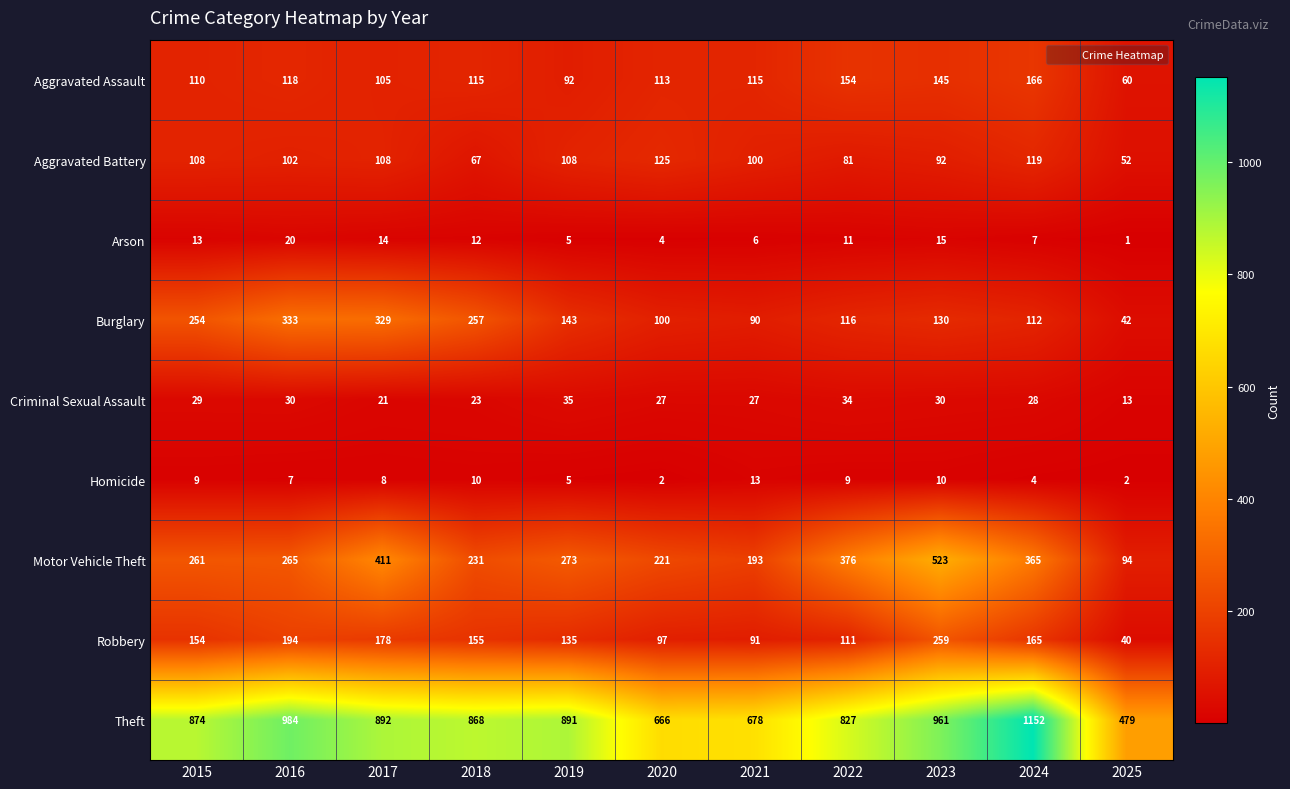

The Aggravated Assault series shows 62 at 2020. True or false?

False